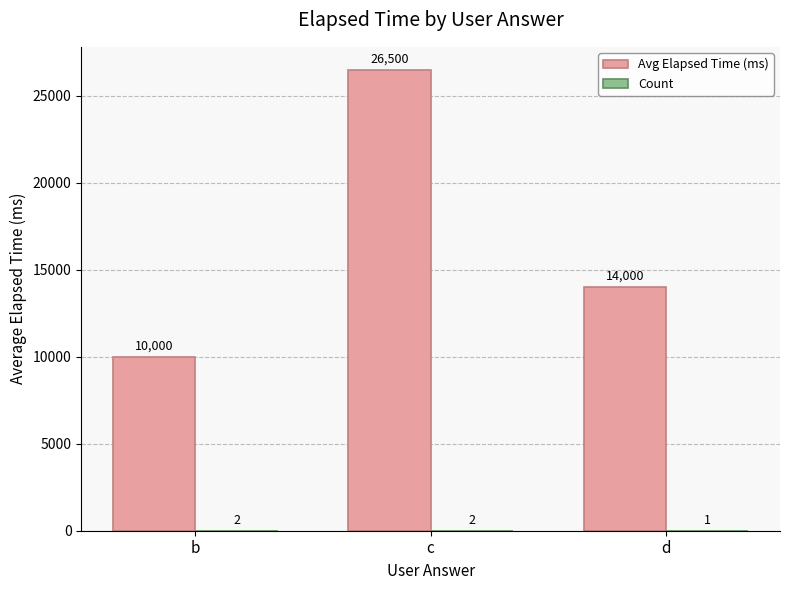

The value of Avg Elapsed Time (ms) at c is 26500. True or false?

True